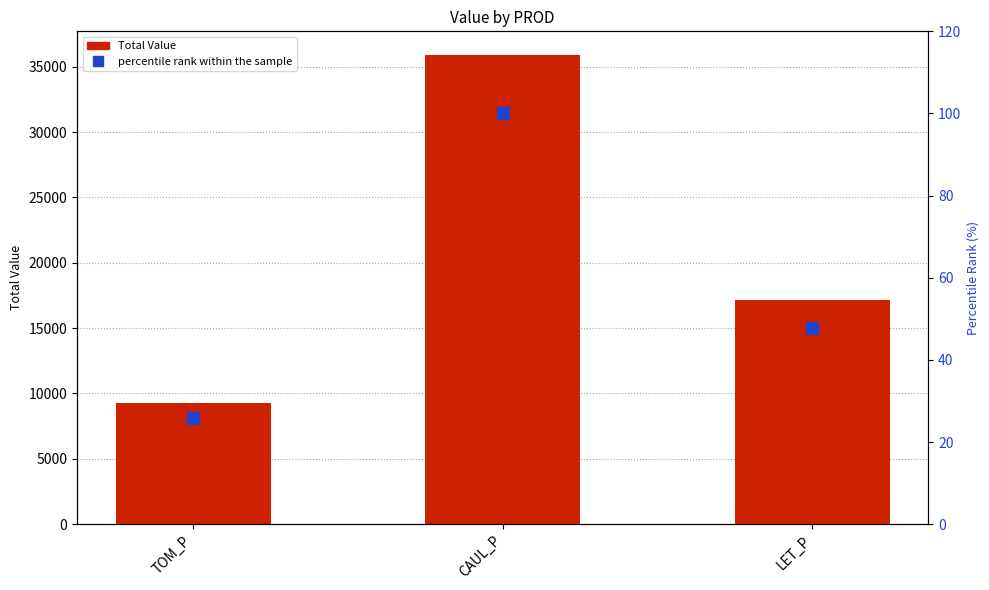

What is the total value across all series at TOM_P?

9275.1